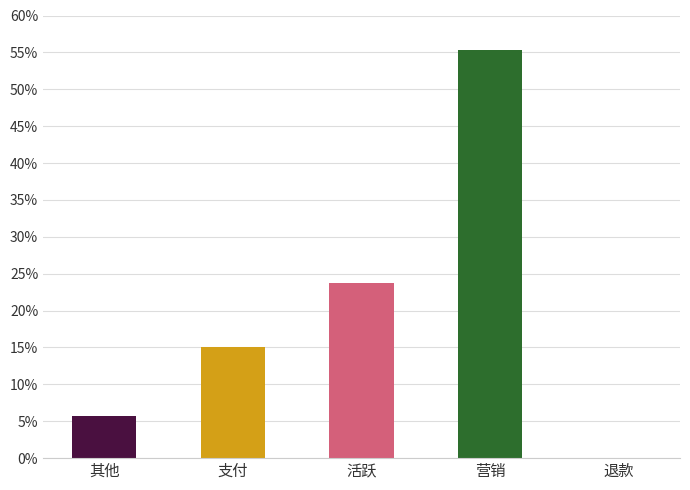

What position from the right is 活跃?

3